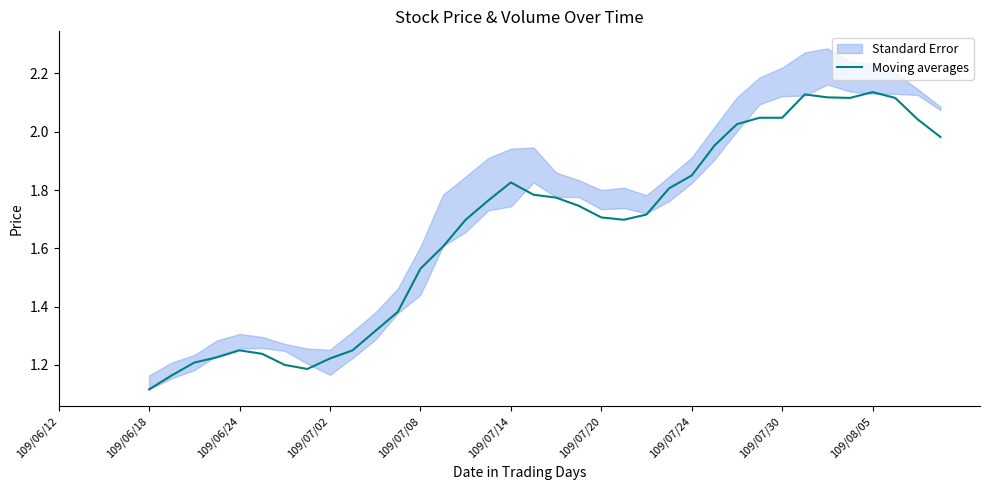

How many lines are shown in the chart?

1